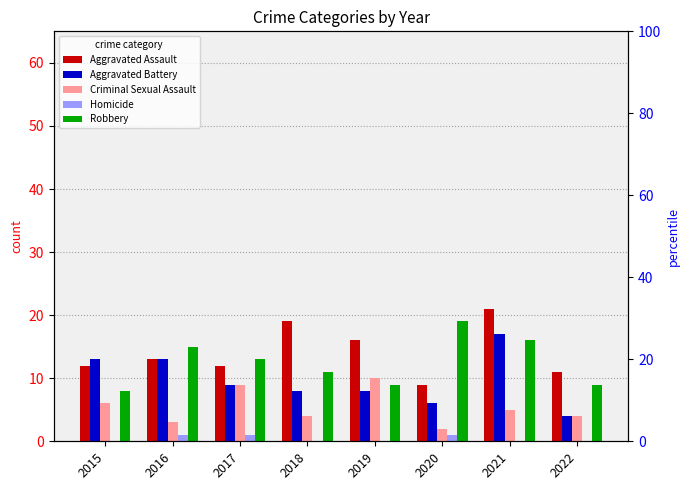

Does the chart contain any negative values?

No